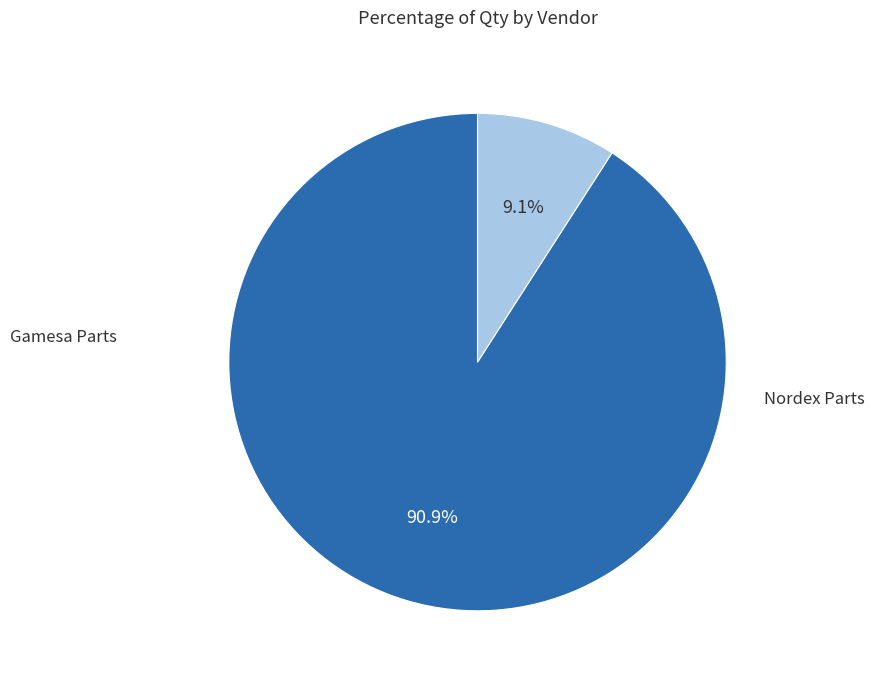

Does any single category account for the majority?

Yes